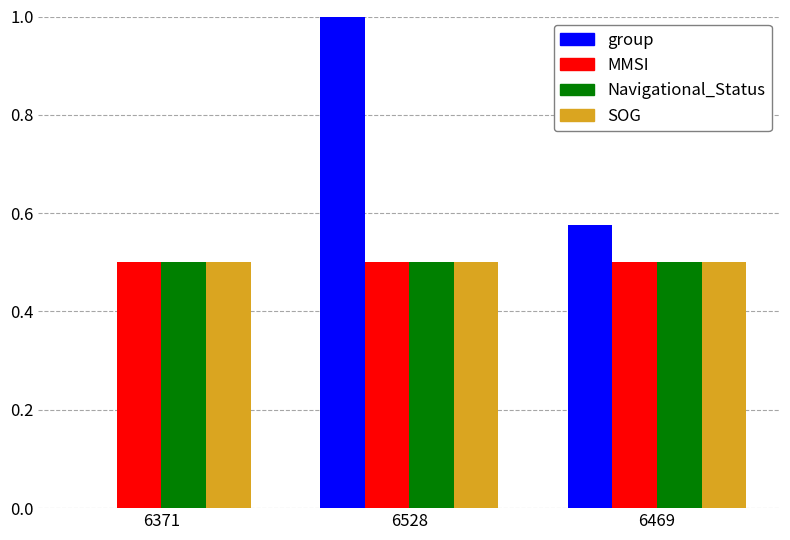

Is it true that MMSI equals 0.5 at 6528?

True